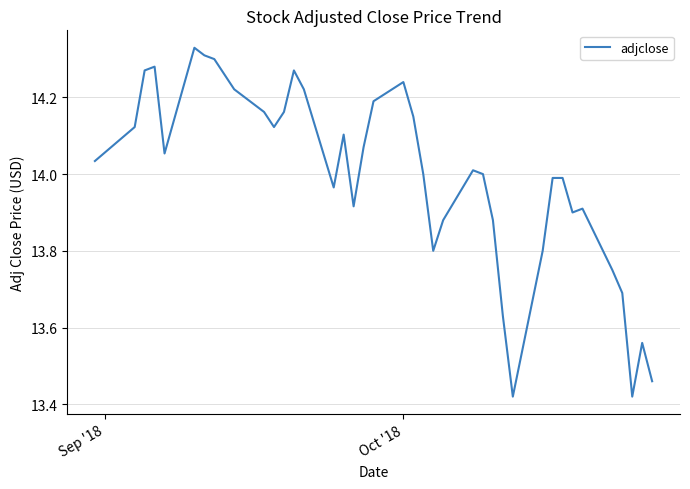

What is the difference between the maximum and minimum values?

0.9